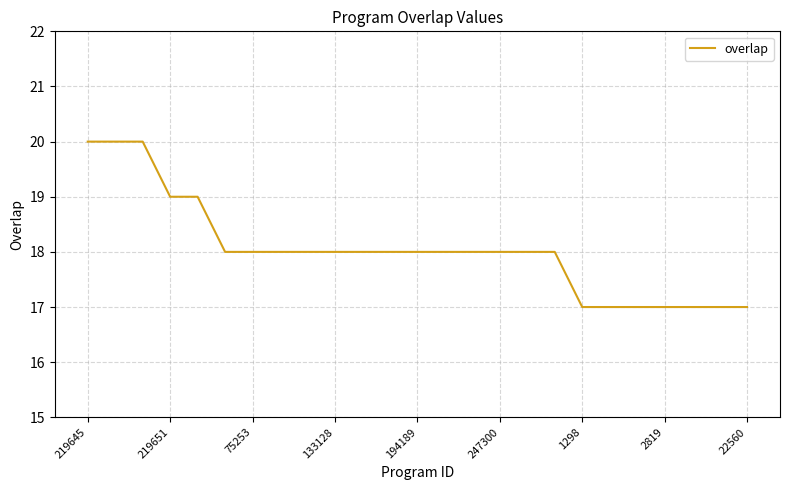

What is the difference between the maximum and minimum values?

3